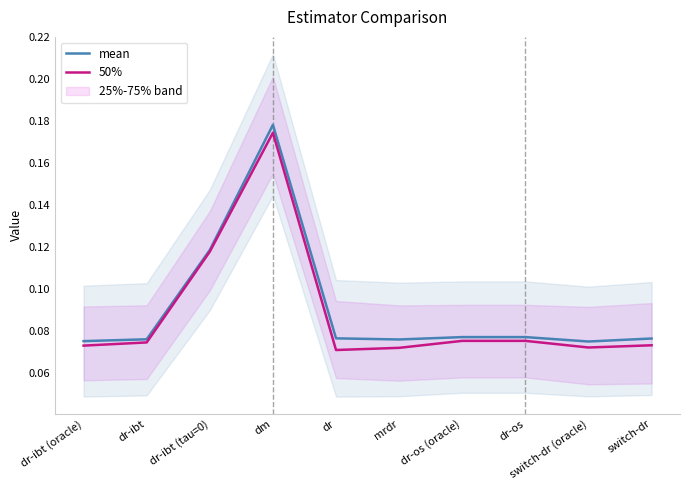

What is the average value of the mean series?

0.1